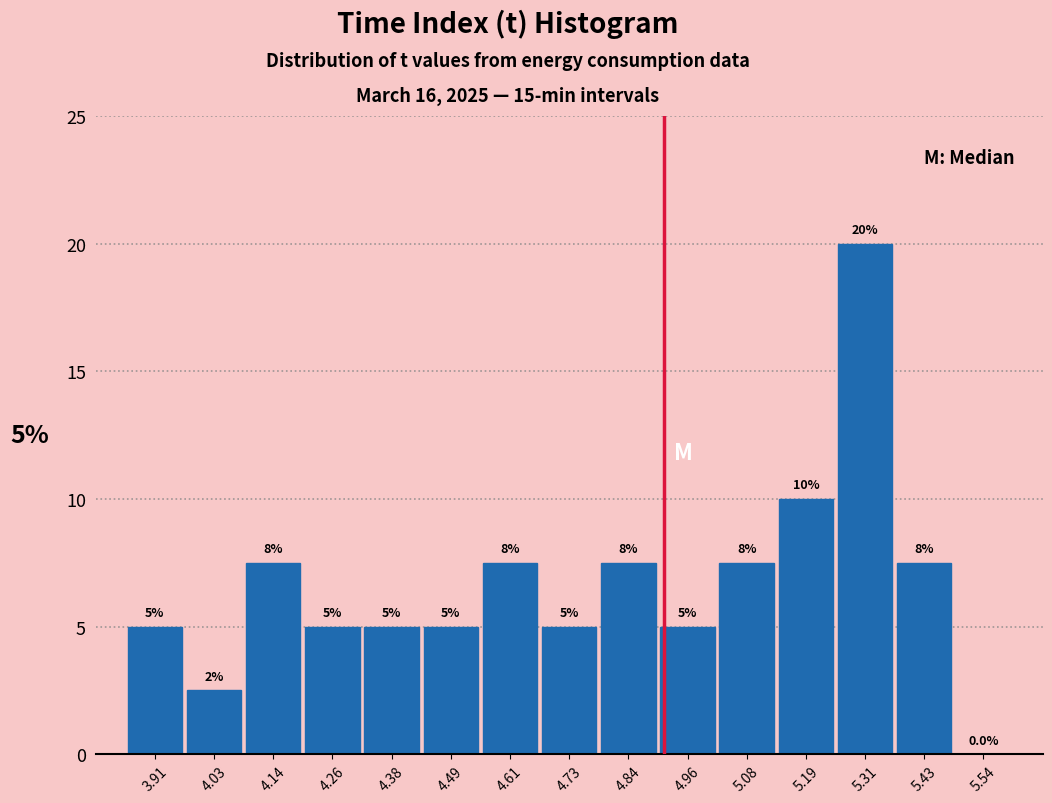

Over which range of the x-axis is the bar tallest?

5.26 to 5.36